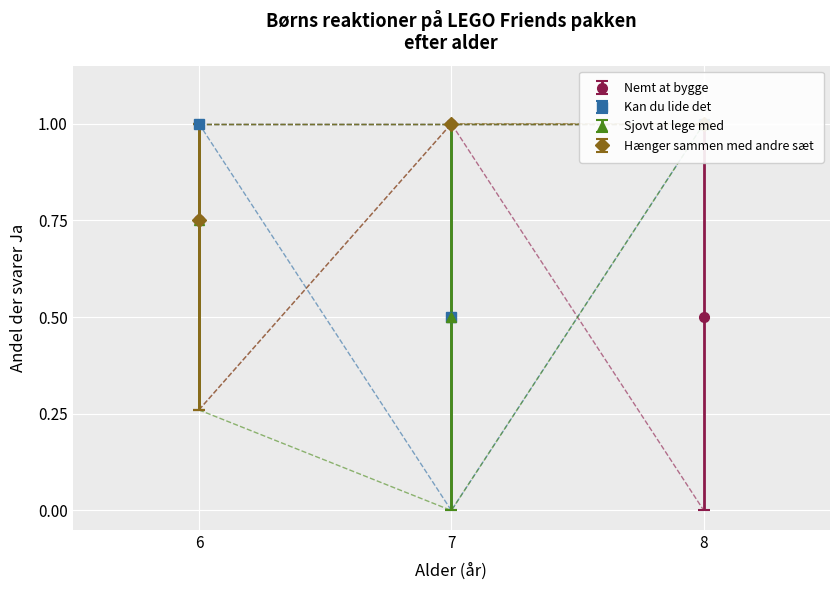

Is it true that Hænger sammen med andre sæt equals 2 at 6?

False